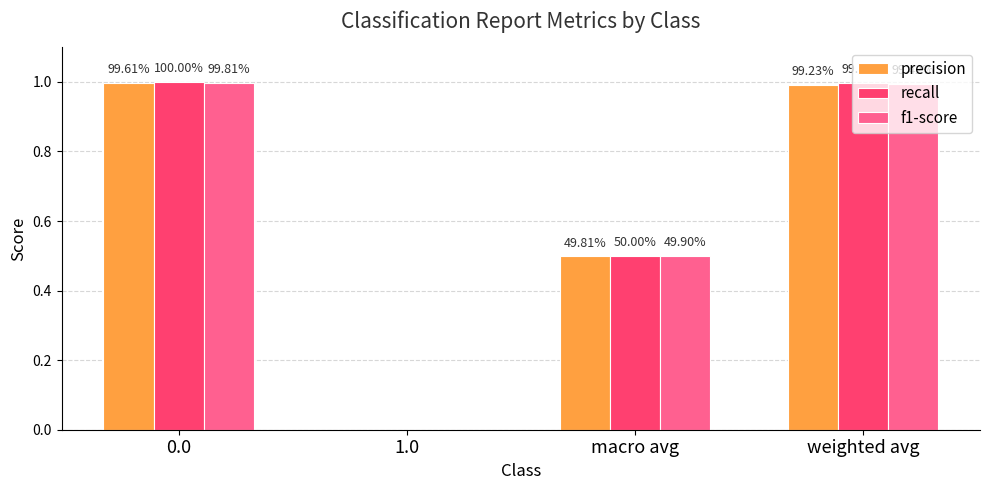

What are all the series names shown in the legend?

precision, recall, f1-score